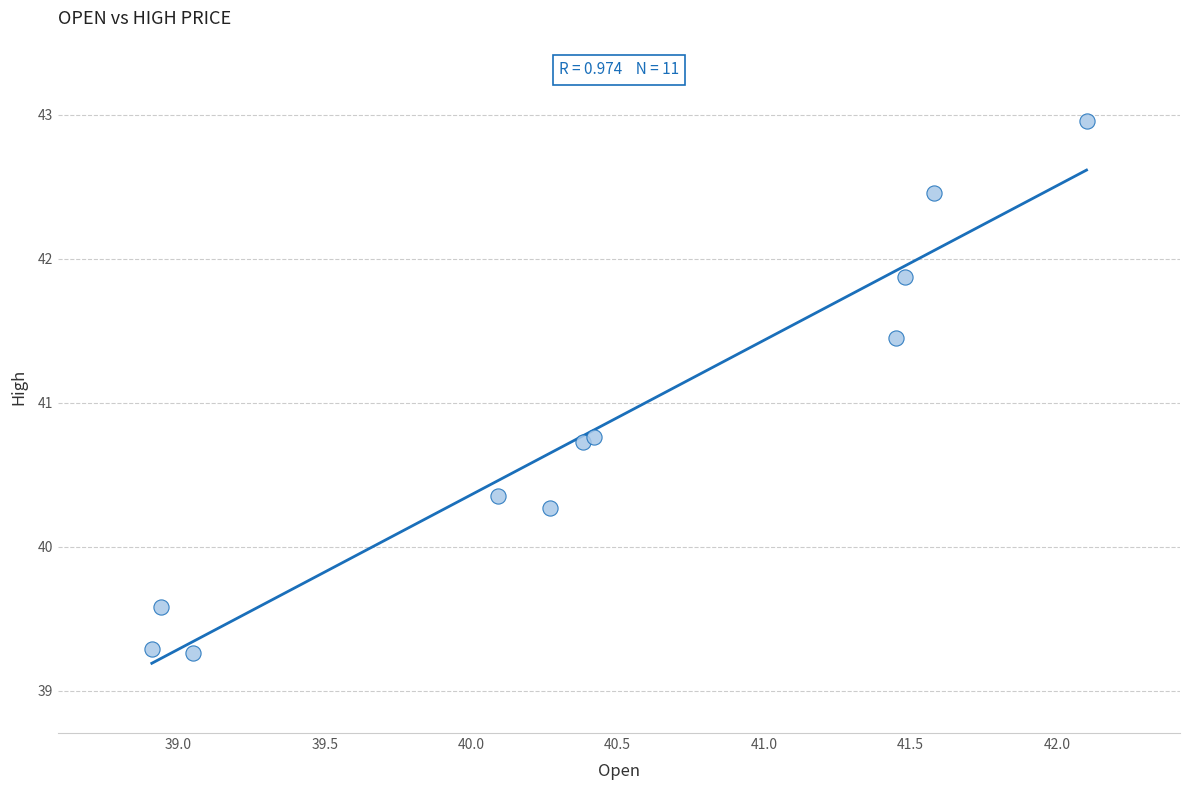

What is the range of X values (max minus min)?

3.2